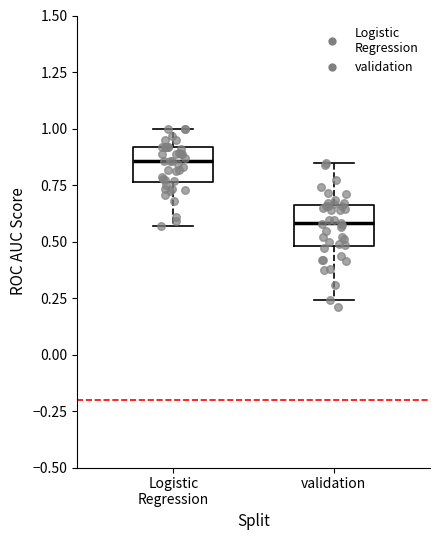

Reading left to right, transcribe this box plot: for each box, give where its median line is, the range the box spans, and where its two whiskers end, as read against the y-axis. The values are not printed on the chart, so give them approximately, as read against the axis.

Logistic Regression: median 0.85, box 0.75 to 0.90, whiskers 0.55 to 1.00
validation: median 0.60, box 0.50 to 0.65, whiskers 0.25 to 0.85